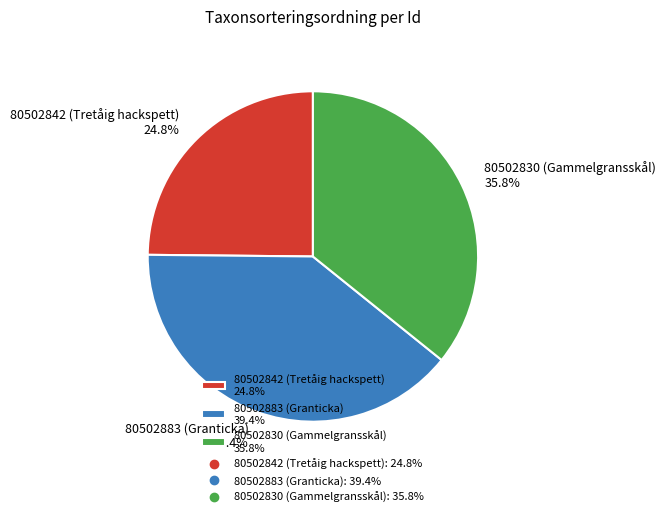

Count the number of slices in the pie.

3